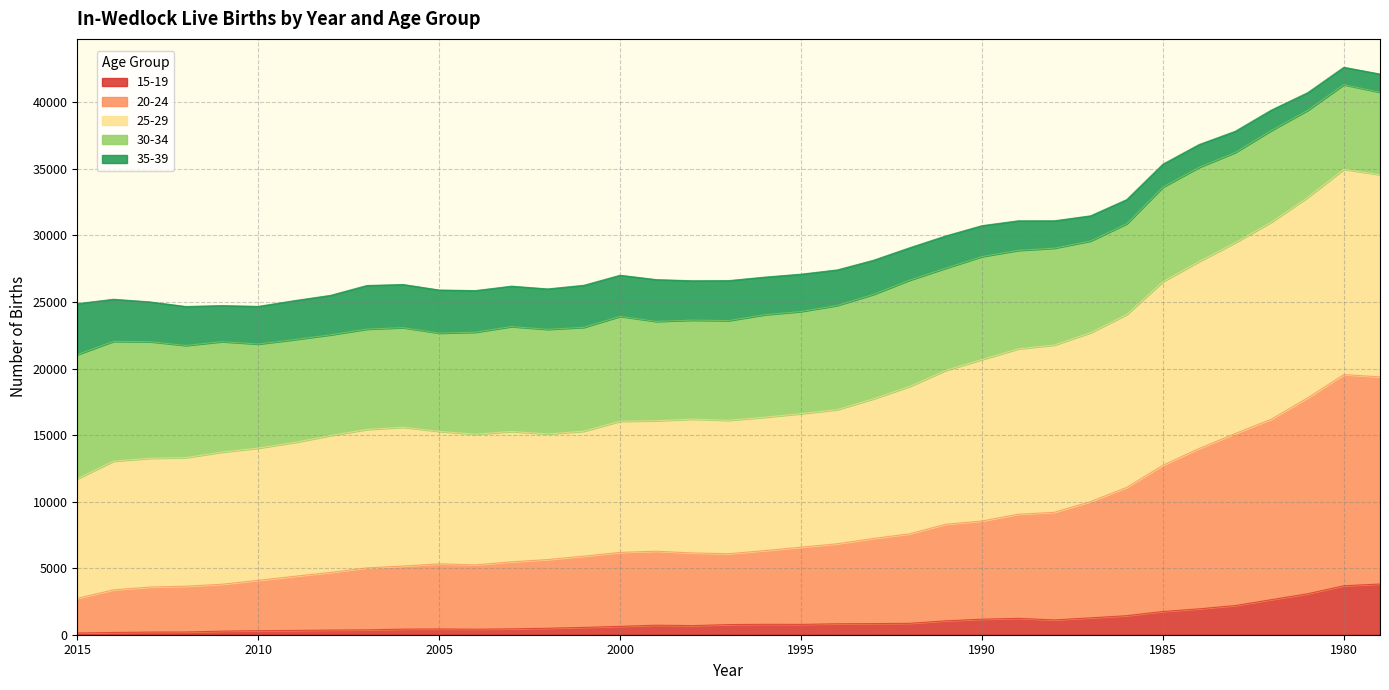

Where is the first local maximum for 25-29?

2006